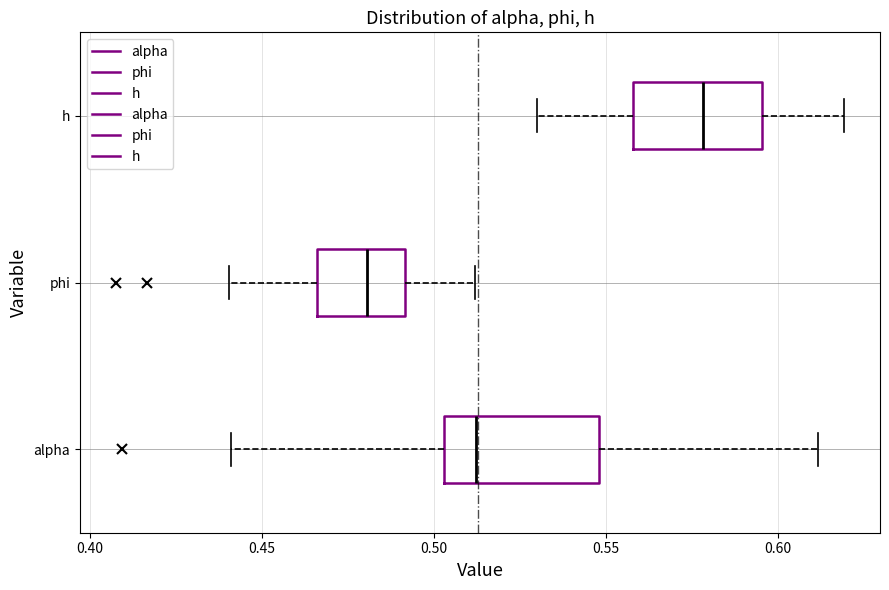

Reading bottom to top, transcribe this box plot: for each box, give where its median line is, the range the box spans, and where its two whiskers end, as read against the x-axis. The values are not printed on the chart, so give them approximately, as read against the axis.

alpha: median 0.510, box 0.505 to 0.550, whiskers 0.440 to 0.610
phi: median 0.480, box 0.465 to 0.490, whiskers 0.440 to 0.510
h: median 0.580, box 0.560 to 0.595, whiskers 0.530 to 0.620